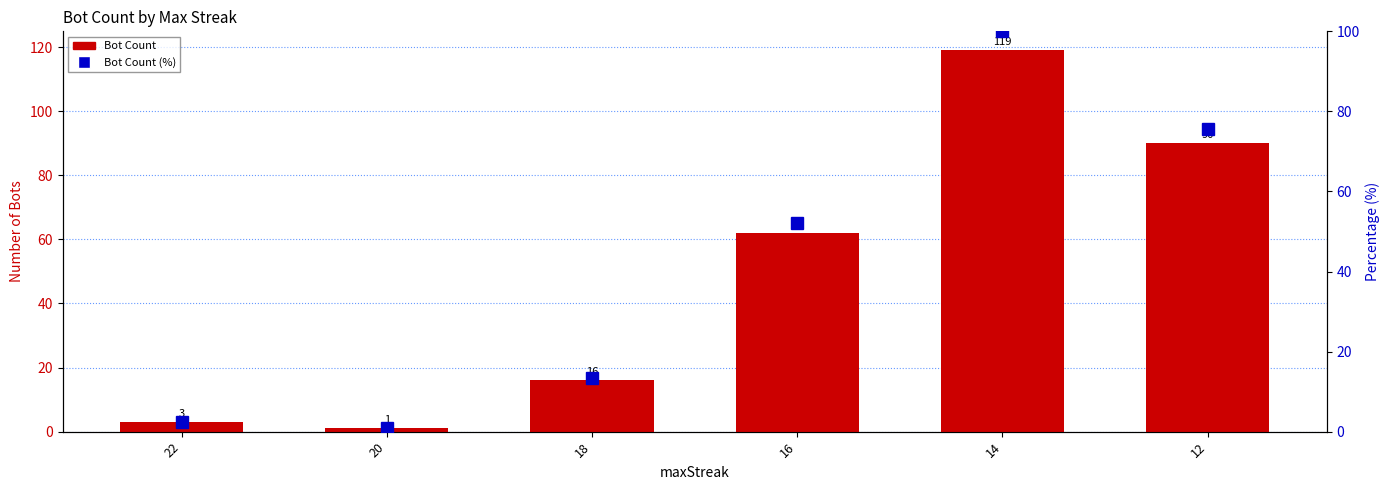

At which category does the chart reach its peak across all series?

14